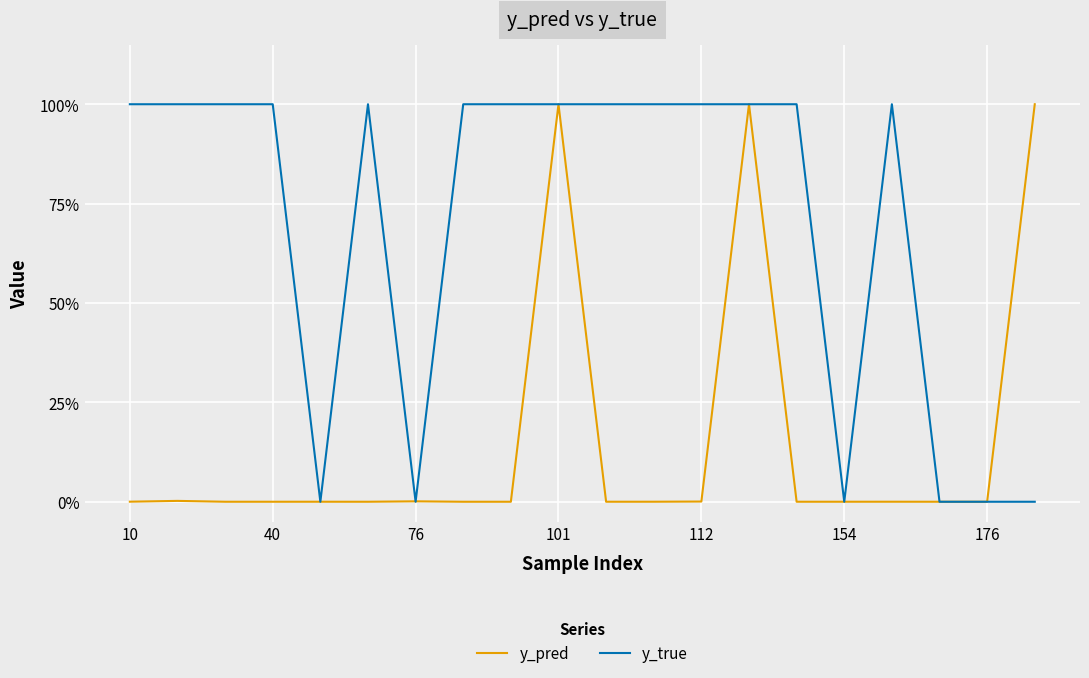

What is the maximum value shown in the chart?

1.0